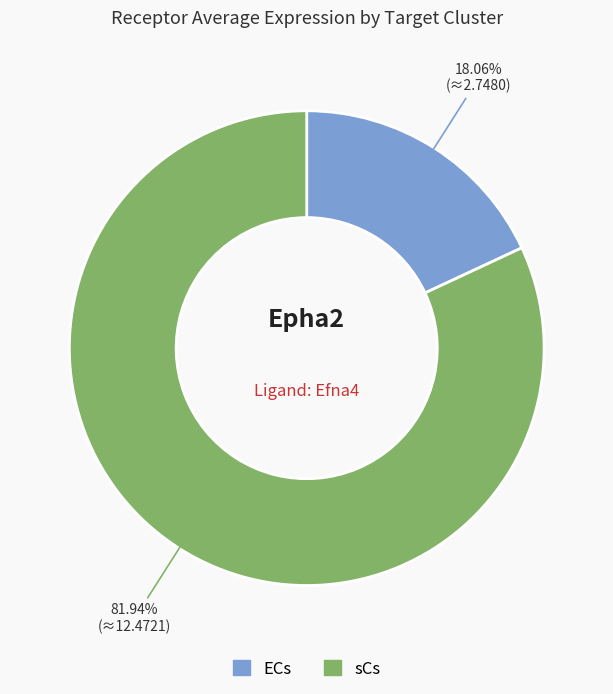

To the nearest percent, what is the average slice percentage?

50%